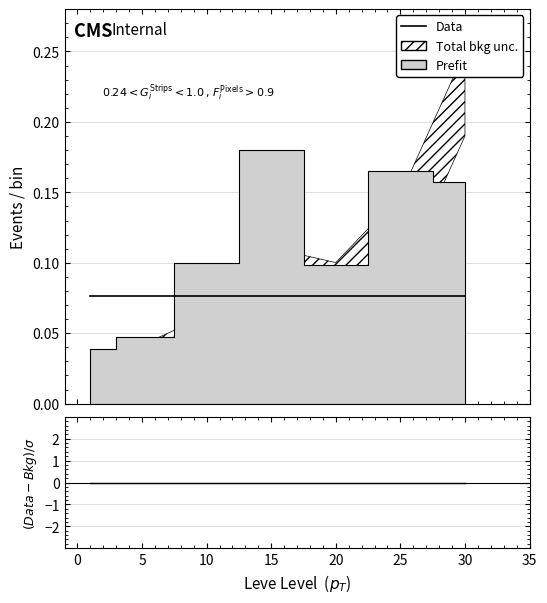

What position from the right is 5?

6